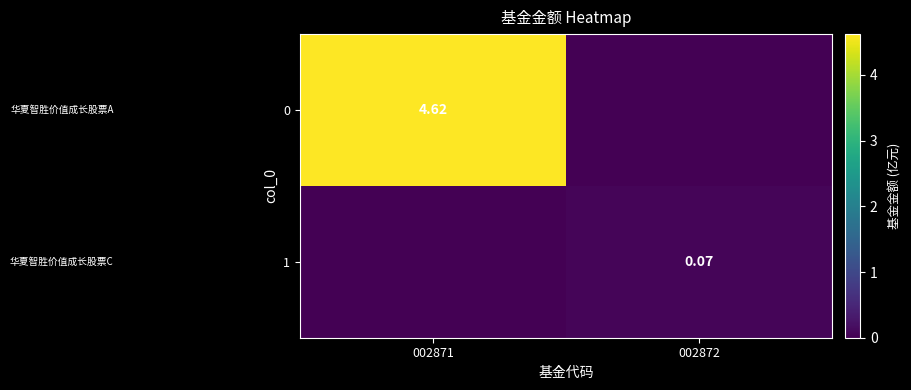

What is the difference between the maximum and minimum values in the 0 series?

4.6